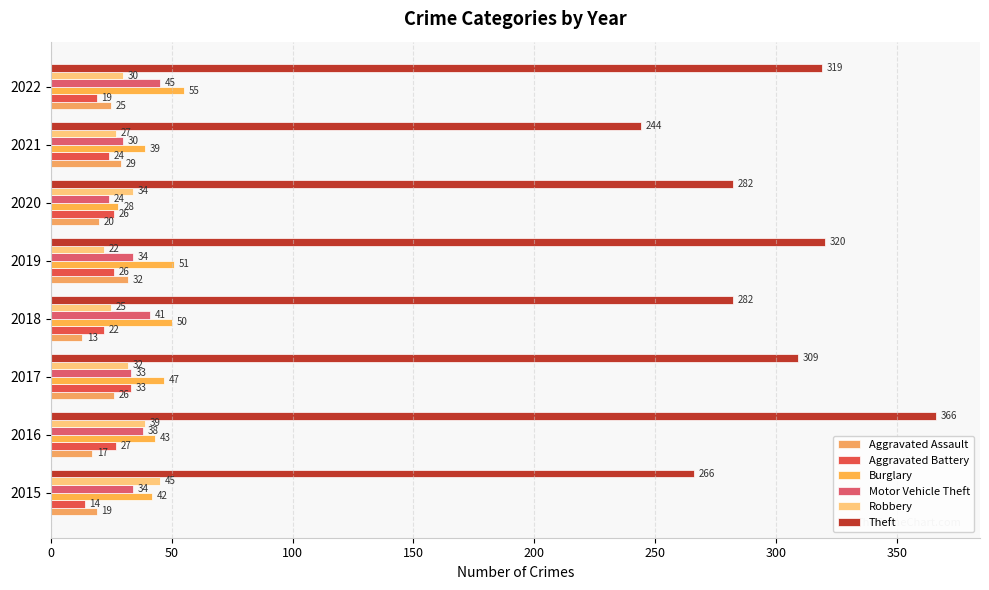

How many series are shown in this chart?

6